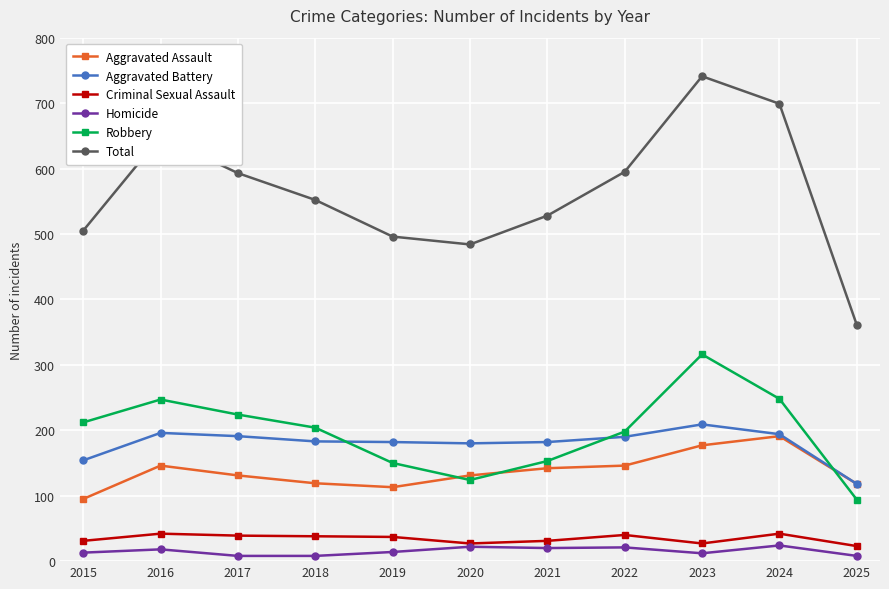

The value of Robbery at 2020 is 76. True or false?

False